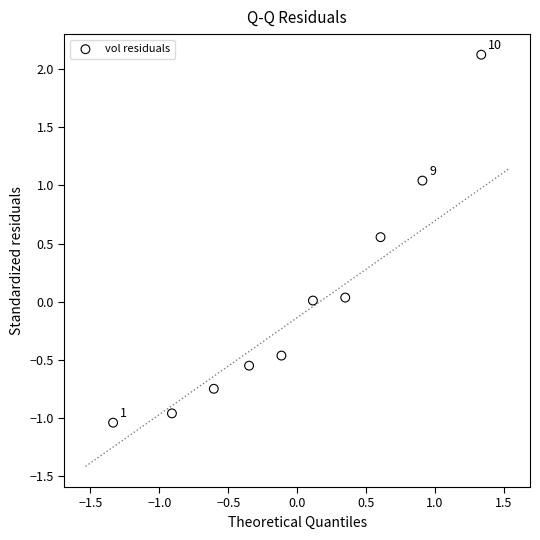

What is the range of X values (max minus min)?

2.7